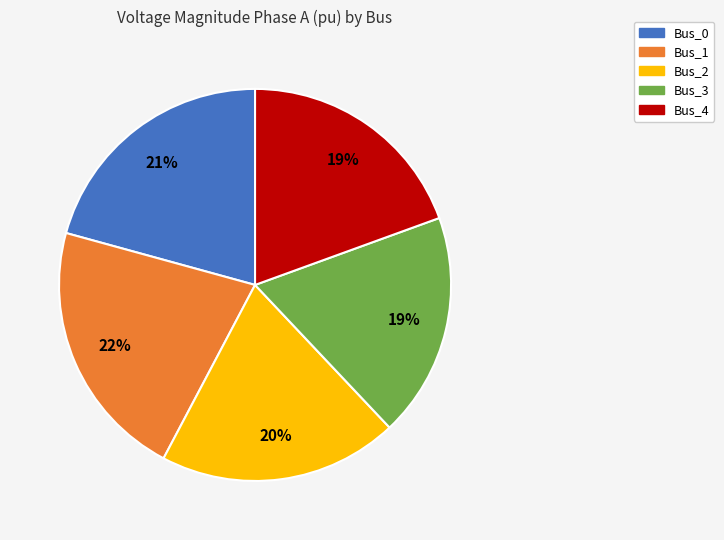

To the nearest percent, what percentage of the pie is Bus_3?

19%